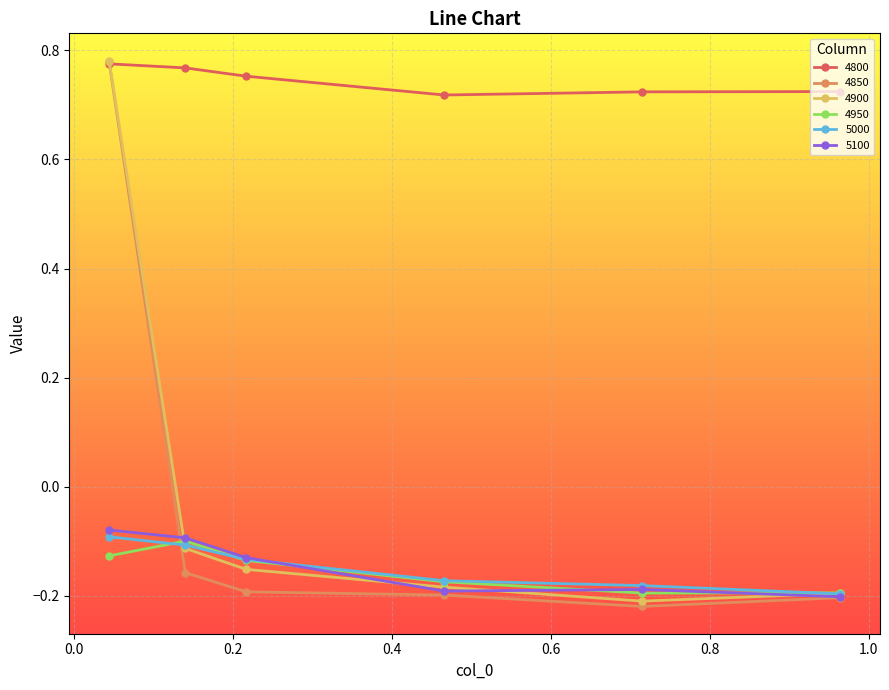

Which series has the largest range (max minus min)?

4850